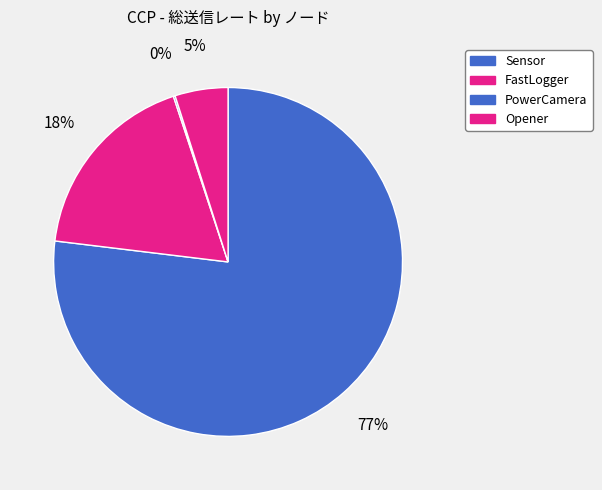

Rank the categories by value from highest to lowest.

Sensor, FastLogger, Opener, PowerCamera